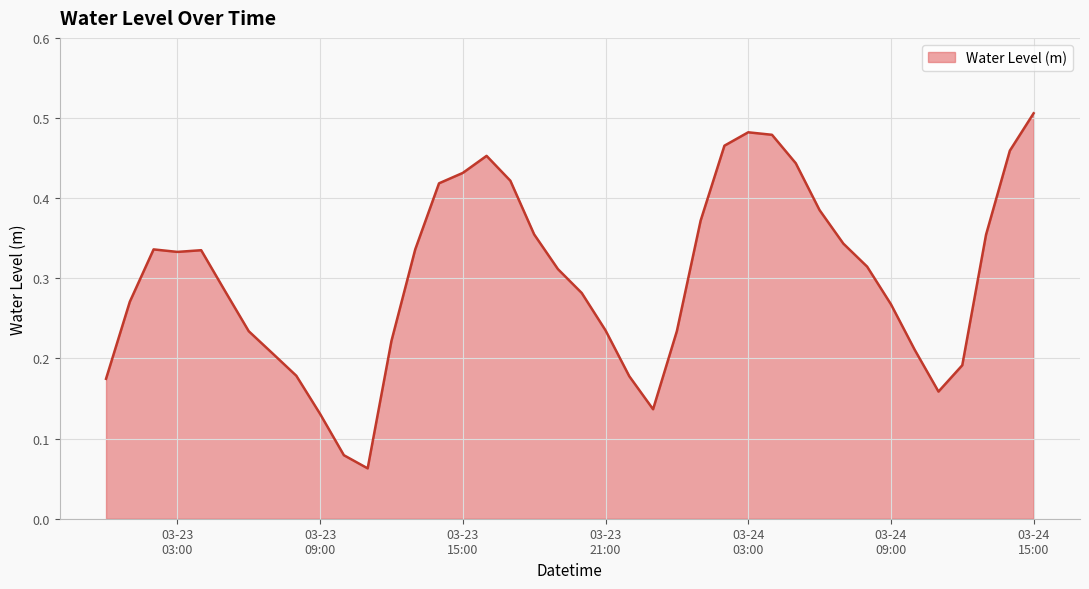

Reading left to right, what are all the values shown in this chart?

0.2	0.3	0.3	0.3	0.3	0.3	0.2	0.2	0.2	0.1	0.1	0.1	0.2	0.3	0.4	0.4	0.5	0.4	0.4	0.3	0.3	0.2	0.2	0.1	0.2	0.4	0.5	0.5	0.5	0.4	0.4	0.3	0.3	0.3	0.2	0.2	0.2	0.4	0.5	0.5